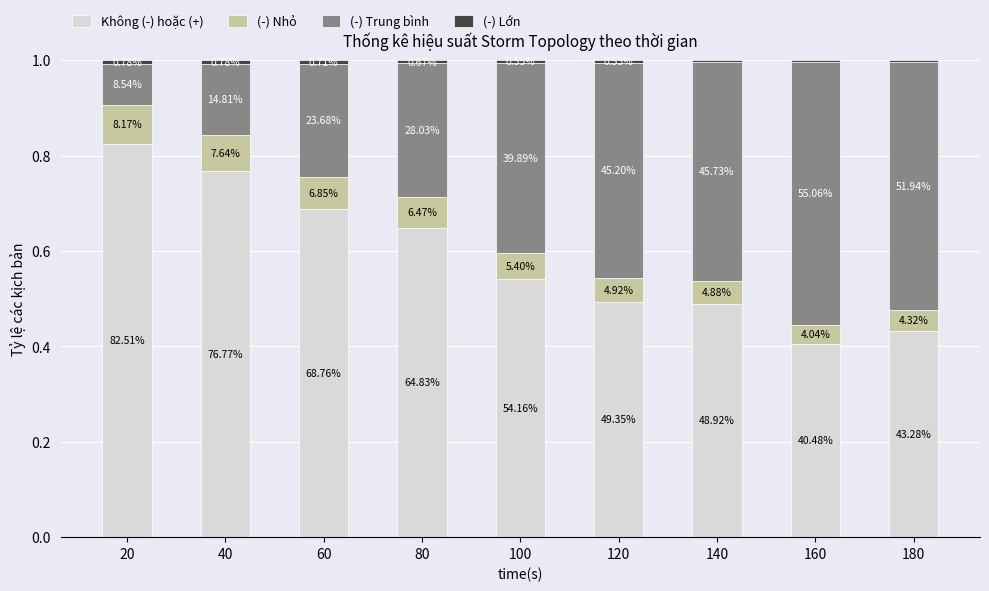

What is the sum of the (-) Trung bình values at 140 and 180?

1.0